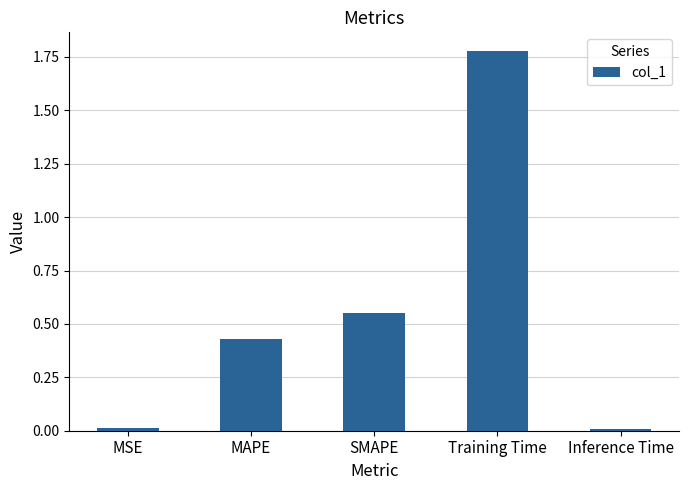

What is the change in value from MAPE to Training Time?

+1.3